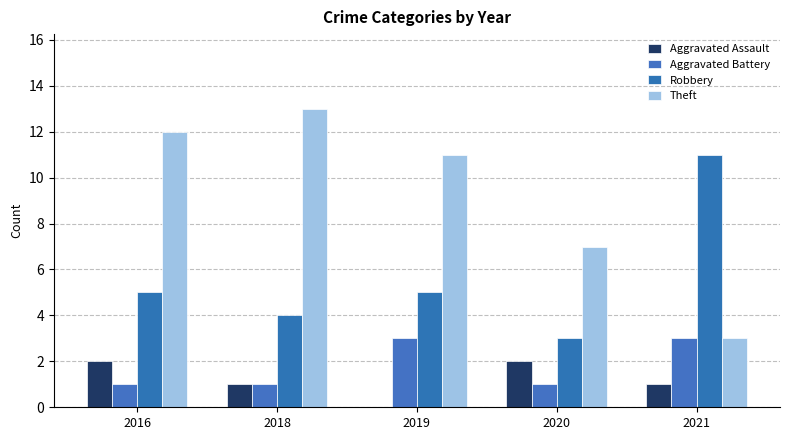

What is the difference between the maximum and minimum values in the Aggravated Assault series?

2